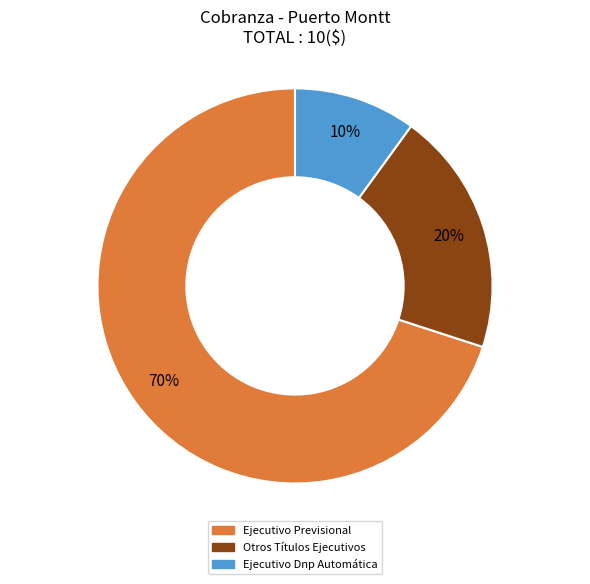

Do Ejecutivo Dnp Automática and Otros Títulos Ejecutivos together represent more than half of the pie?

No